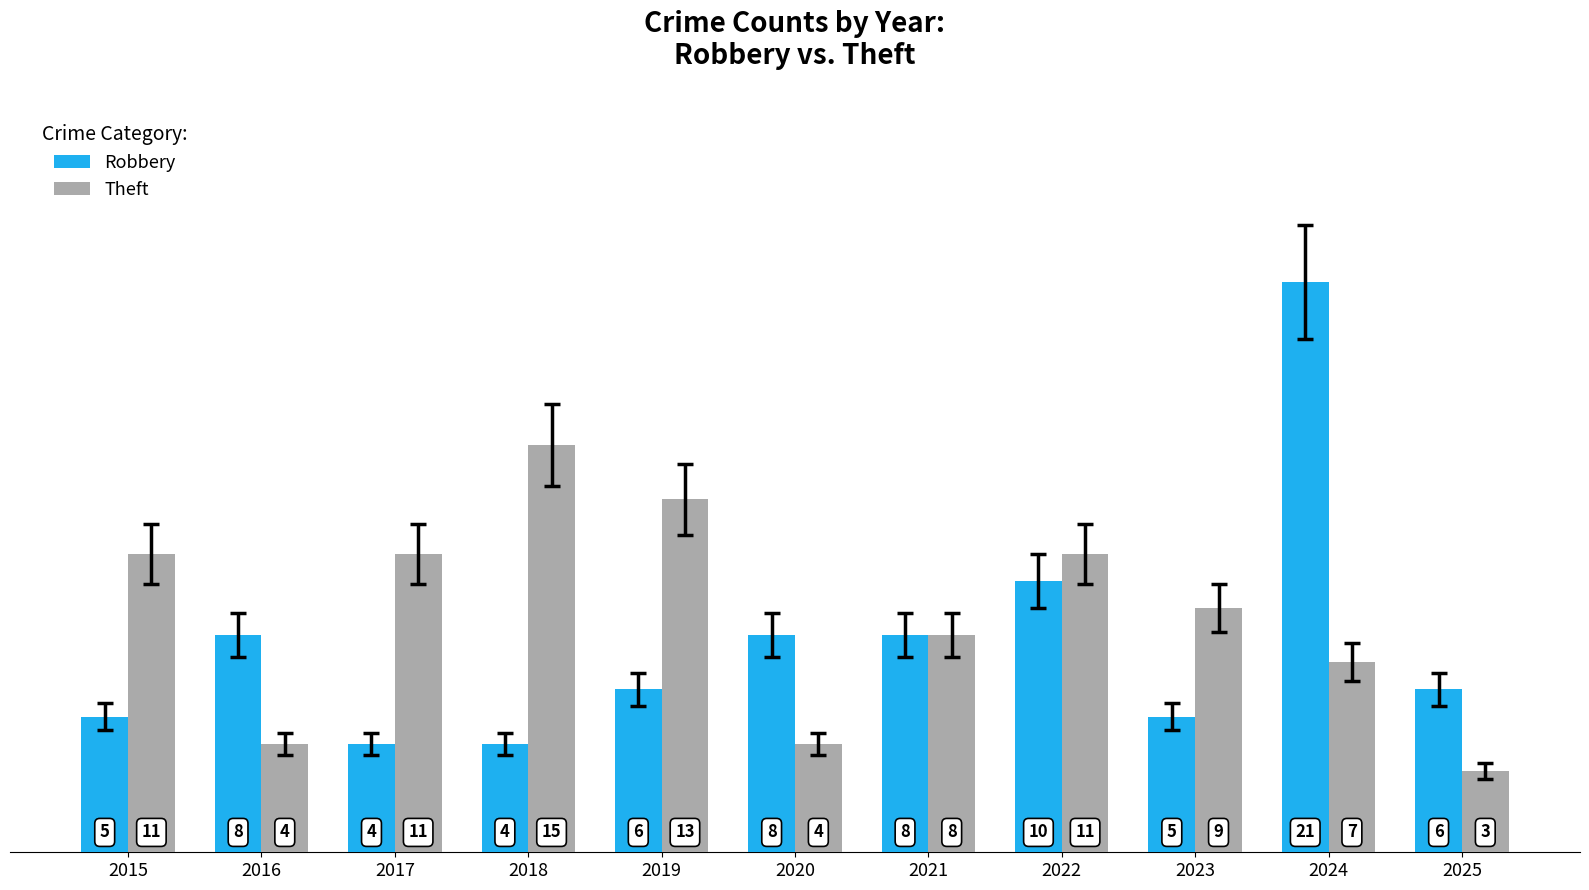

Reading right to left, transcribe all the data shown in this chart.

Robbery: 6	21	5	10	8	8	6	4	4	8	5
Theft: 3	7	9	11	8	4	13	15	11	4	11